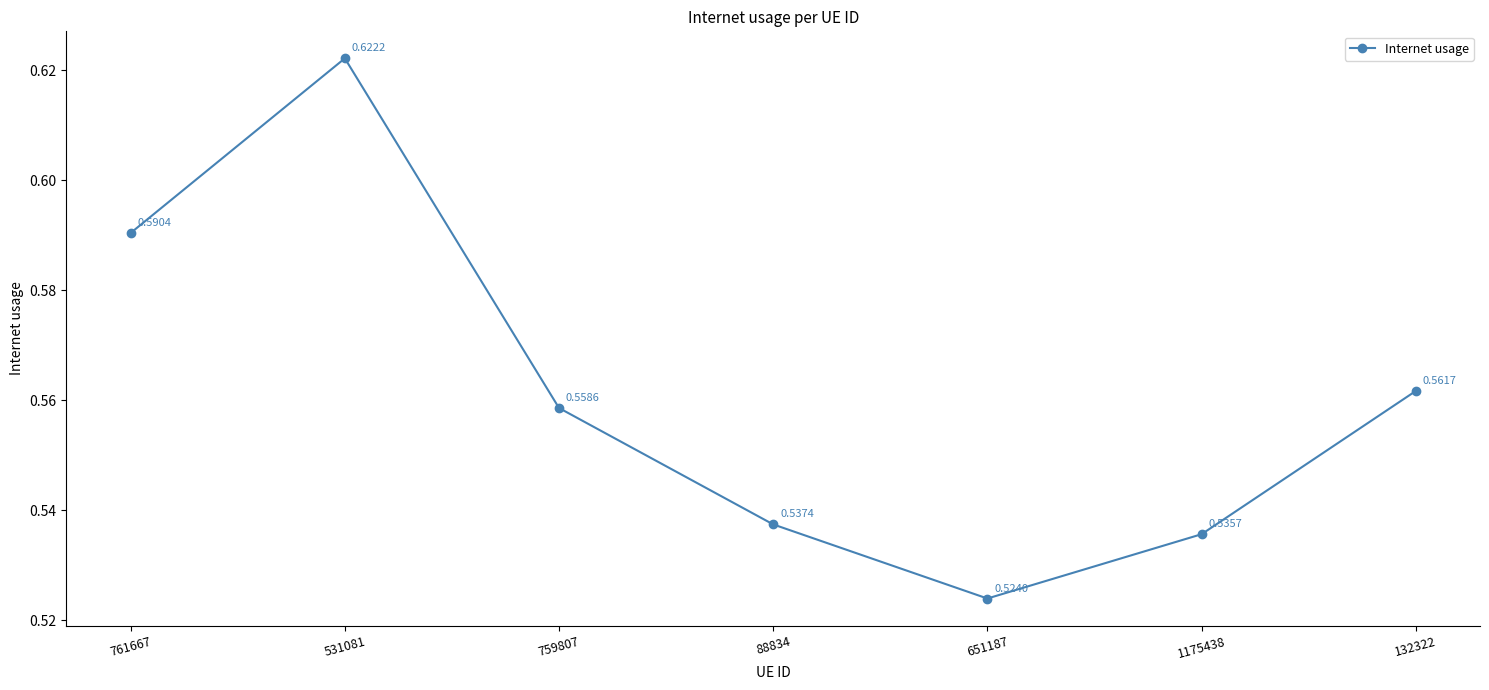

Where is the first local minimum?

651187